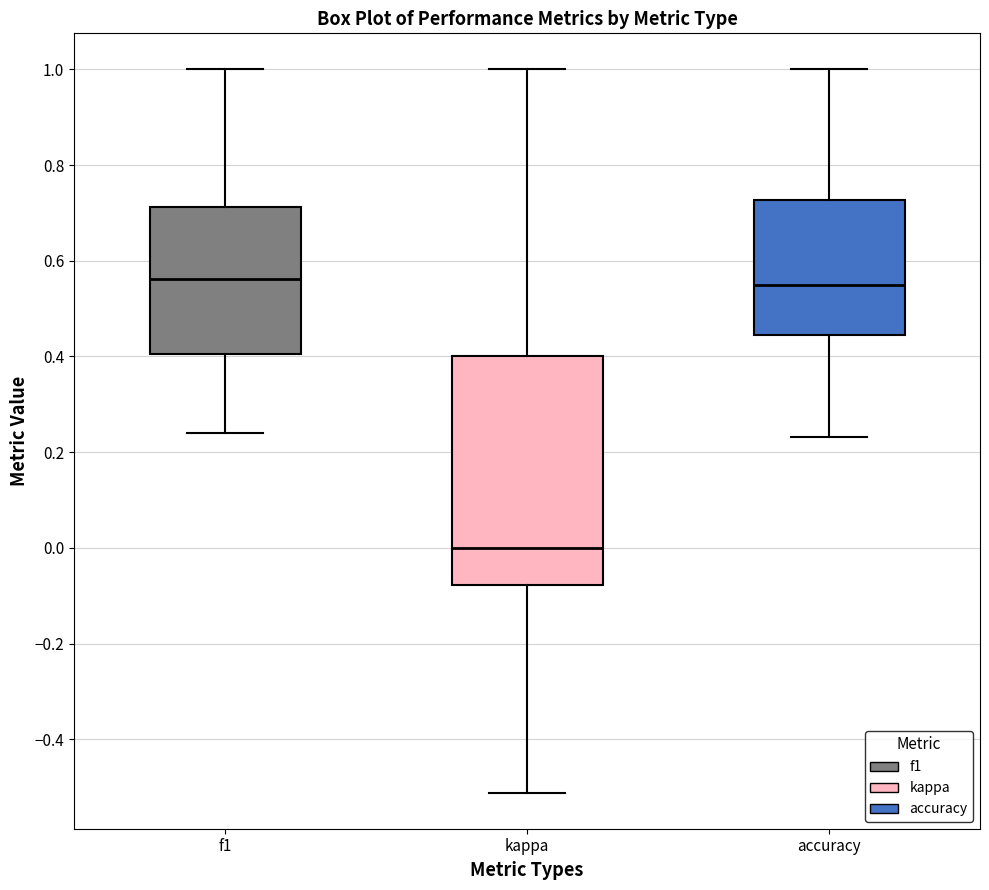

Reading left to right, transcribe this box plot: for each box, give where its median line is, the range the box spans, and where its two whiskers end, as read against the y-axis. The values are not printed on the chart, so give them approximately, as read against the axis.

f1: median 0.56, box 0.40 to 0.72, whiskers 0.24 to 1.00
kappa: median 0.00, box -0.08 to 0.40, whiskers -0.52 to 1.00
accuracy: median 0.56, box 0.44 to 0.72, whiskers 0.24 to 1.00